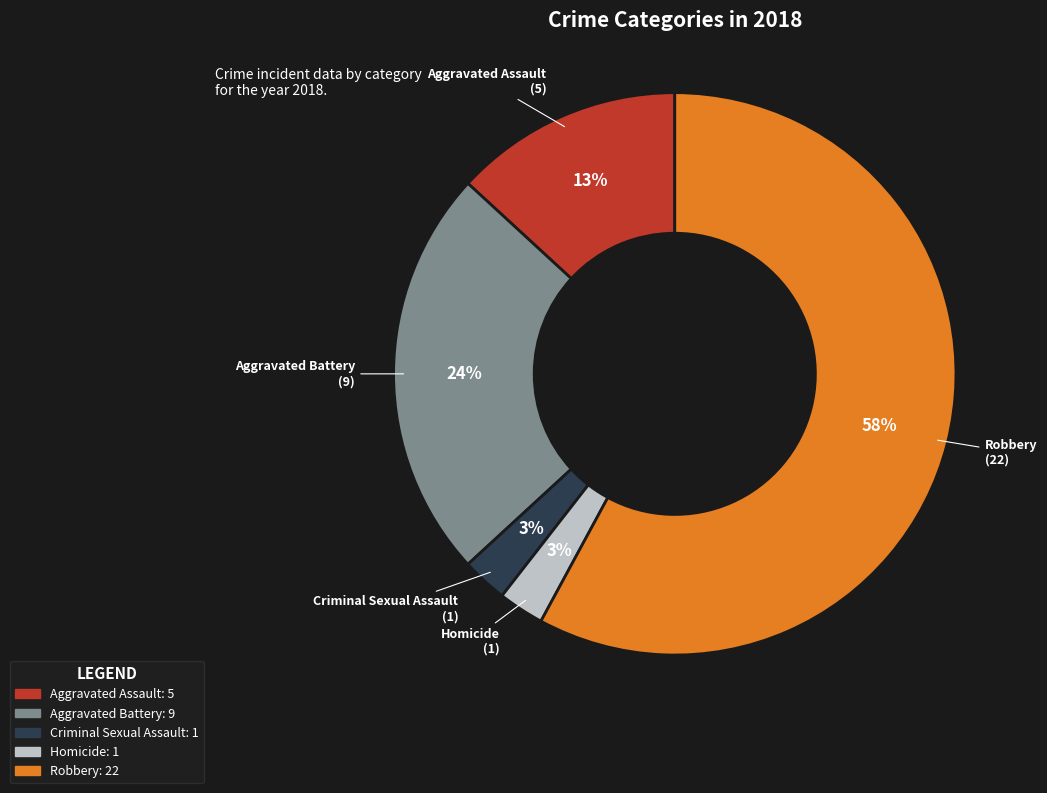

Is the sum of Robbery and Aggravated Assault greater than half?

Yes